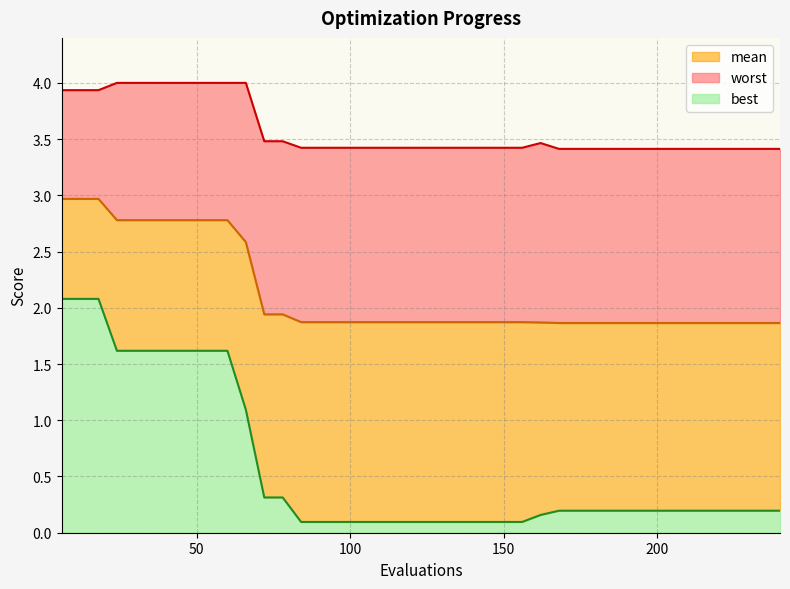

What are all the series names shown in the legend?

mean, worst, best